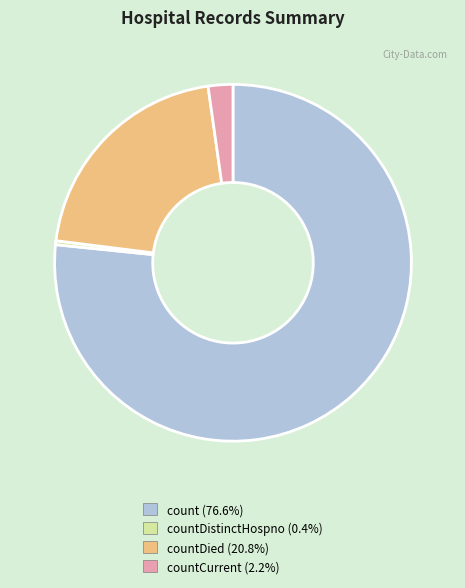

Is there a majority slice in this chart?

Yes